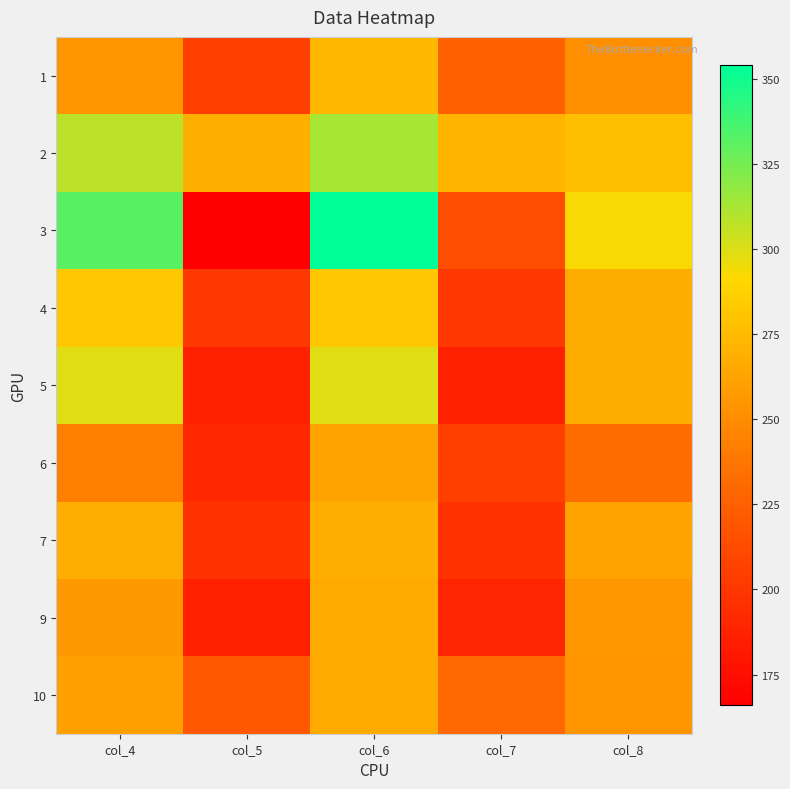

How many series are shown in this chart?

9